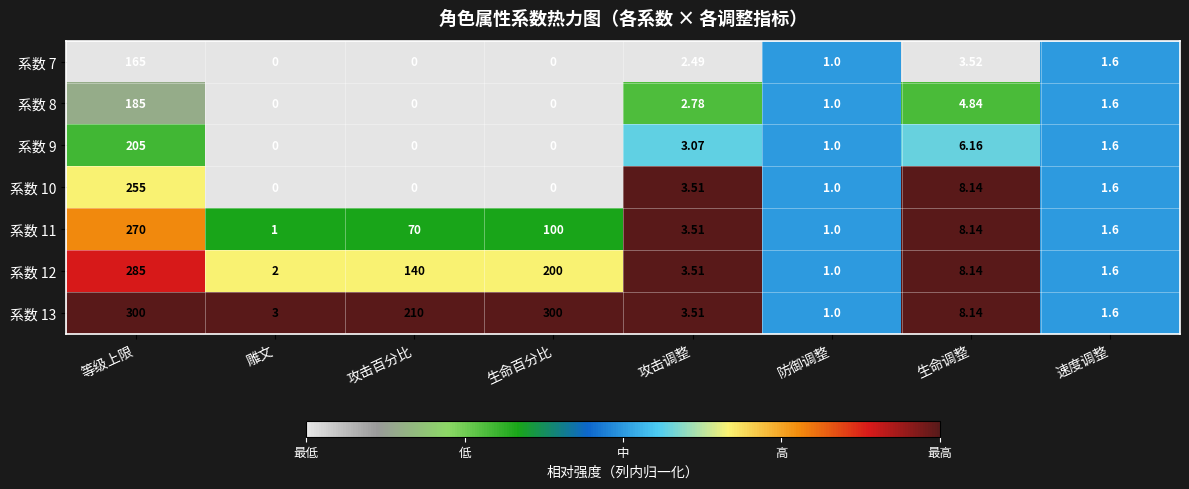

At which category is the sum across all series the highest?

等级上限